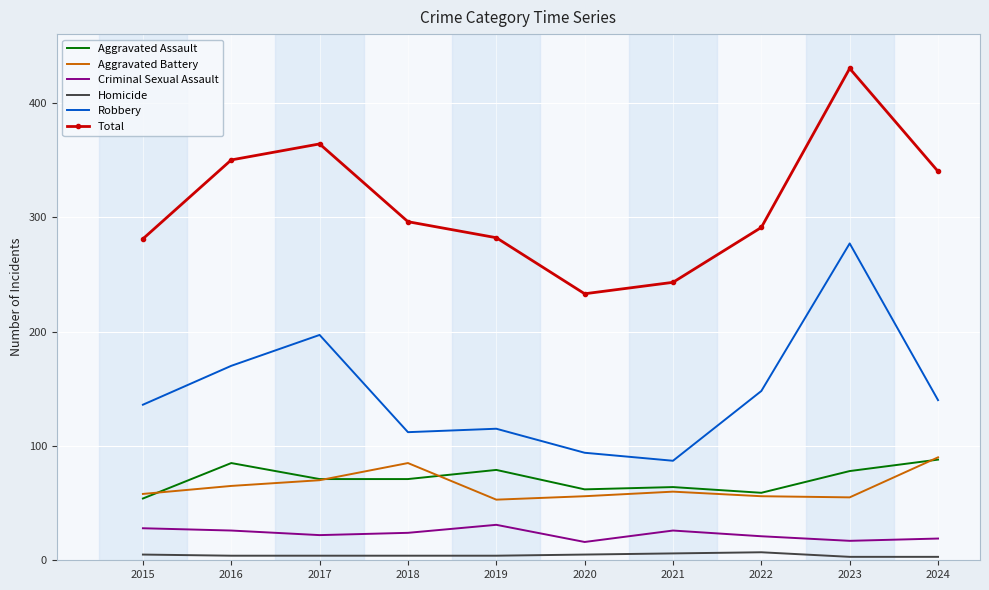

True or false: Robbery and Aggravated Battery cross at least once.

False